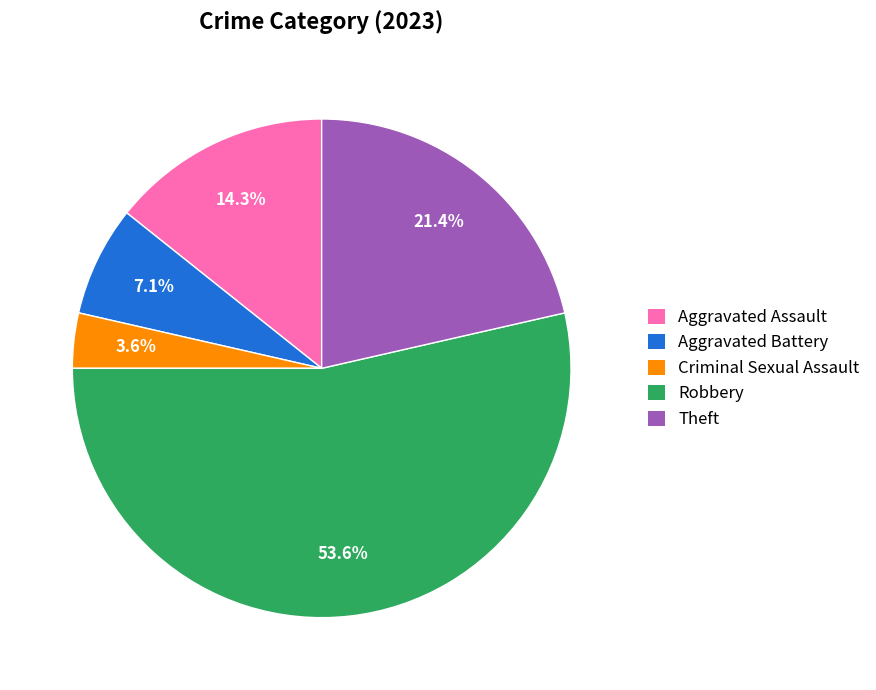

Approximately how many times larger is the value at Theft compared to Robbery?

0.4